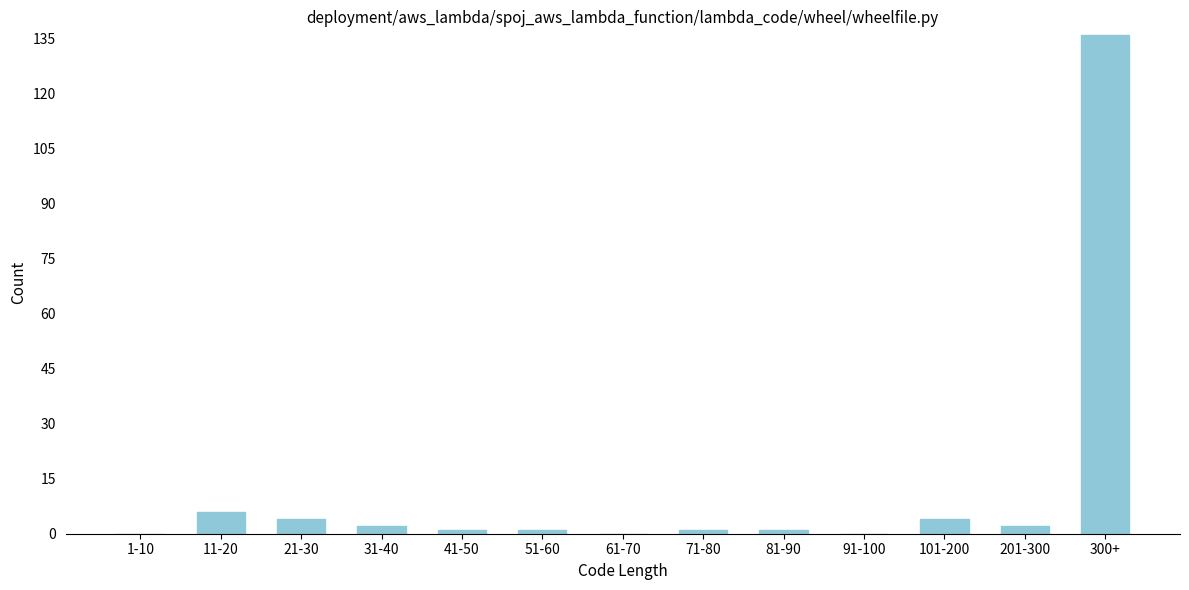

Reading right to left, list all the values displayed in this chart.

300+=136	201-300=2	101-200=4	91-100=0	81-90=1	71-80=1	61-70=0	51-60=1	41-50=1	31-40=2	21-30=4	11-20=6	1-10=0